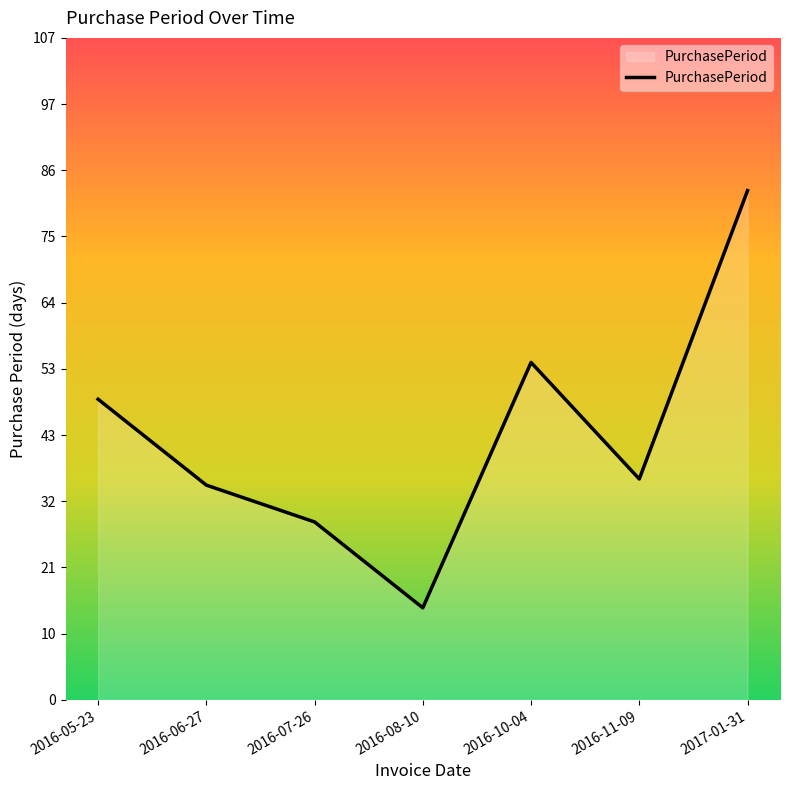

Count the number of data series in this chart.

1